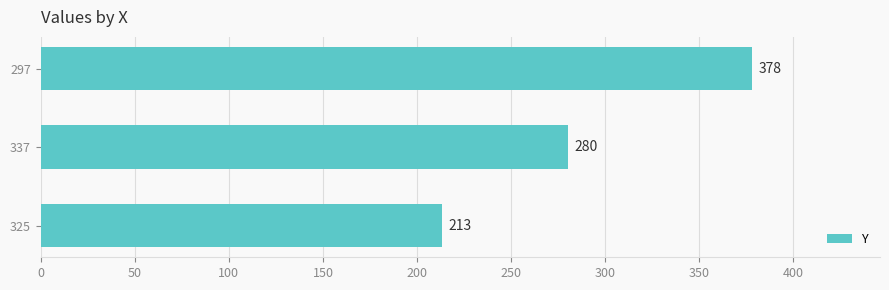

The chart shows a value of 73 at 325. True or false?

False